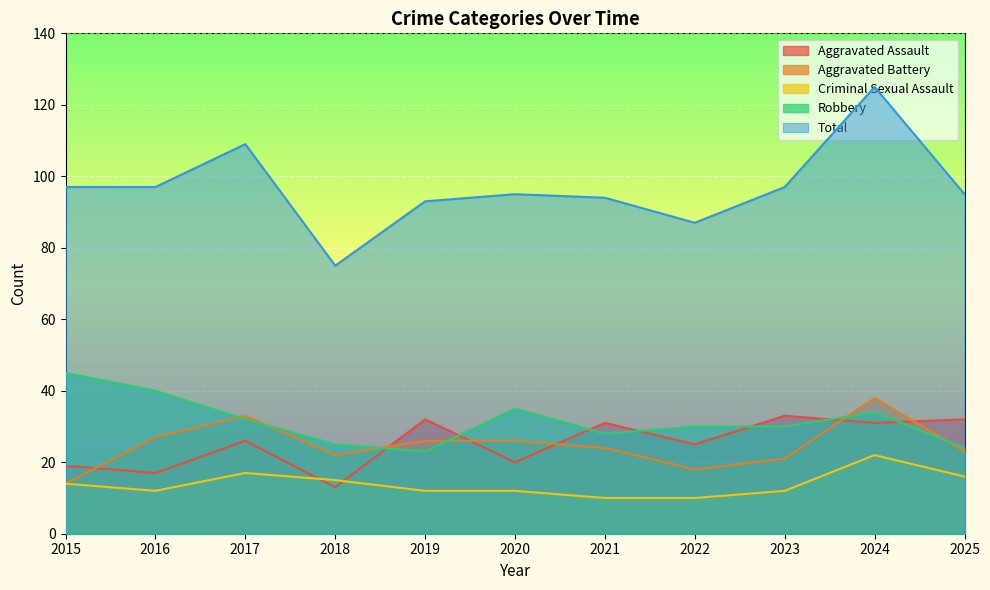

Does the chart display data point markers on the line(s)?

No